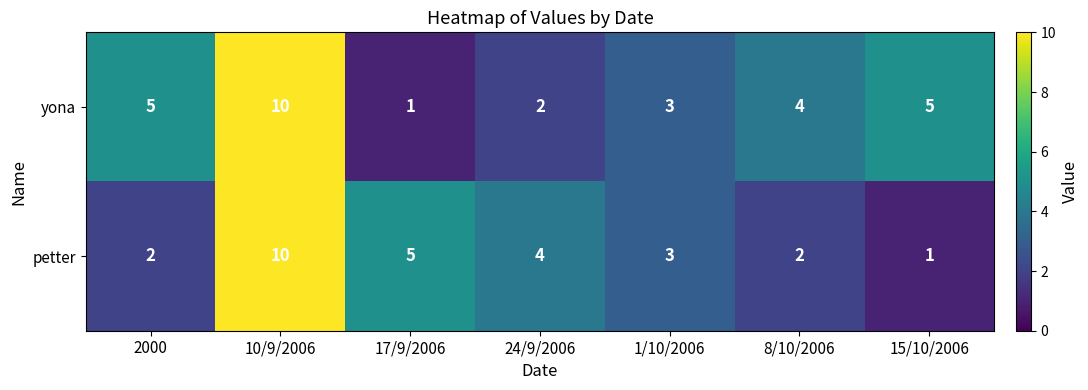

How many yona values are between 2 and 5?

5